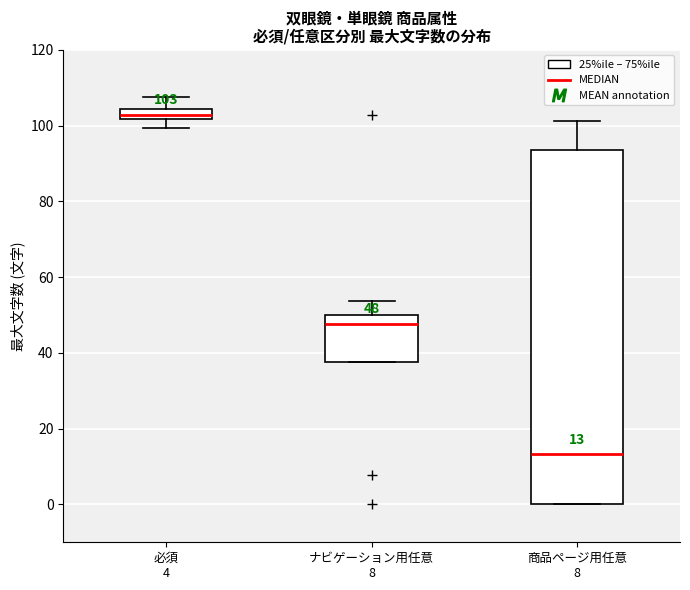

Which box has the highest median line?

必須 4